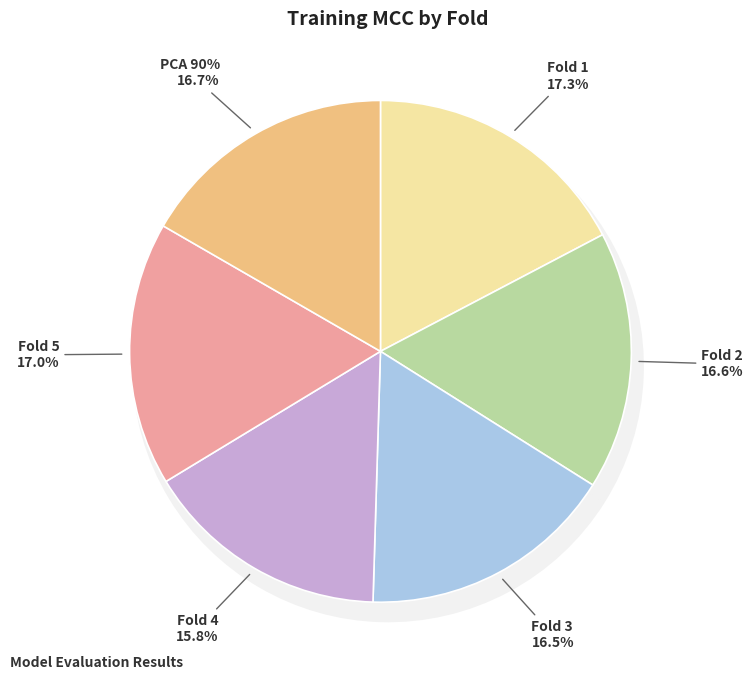

What is the largest slice in the pie chart?

Fold 1